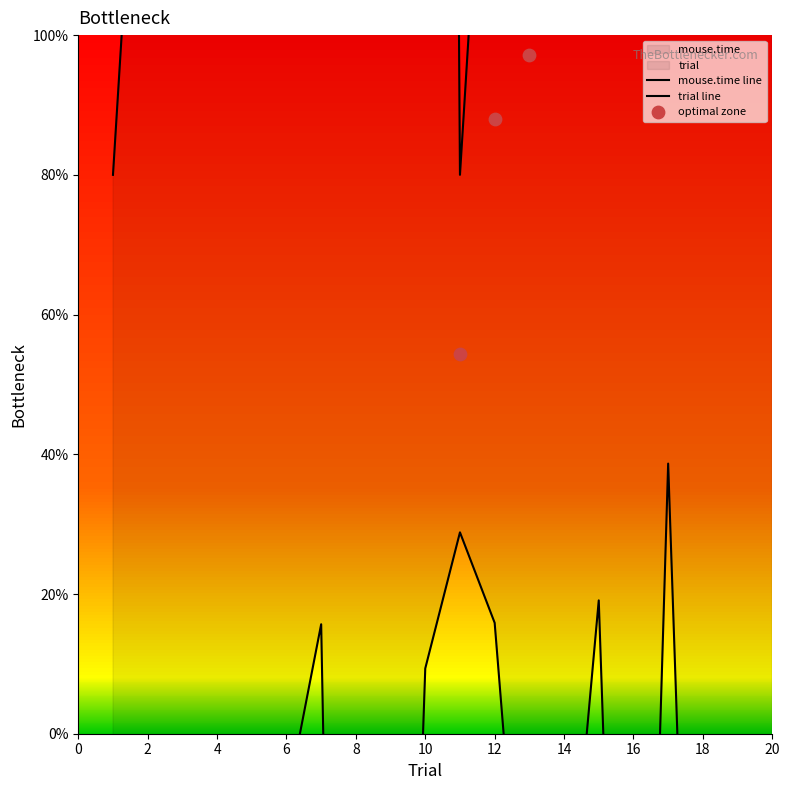

At how many categories does at least one series exceed 662?

4